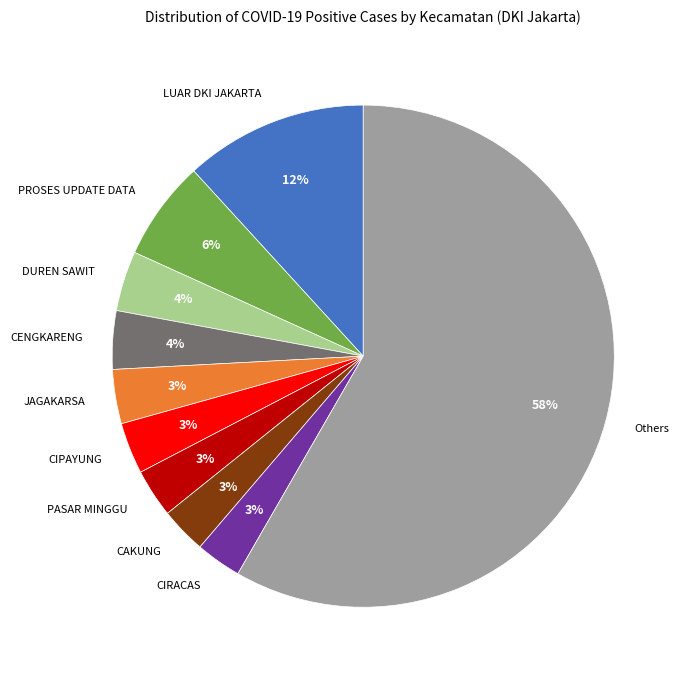

How many slices are in this pie chart?

10